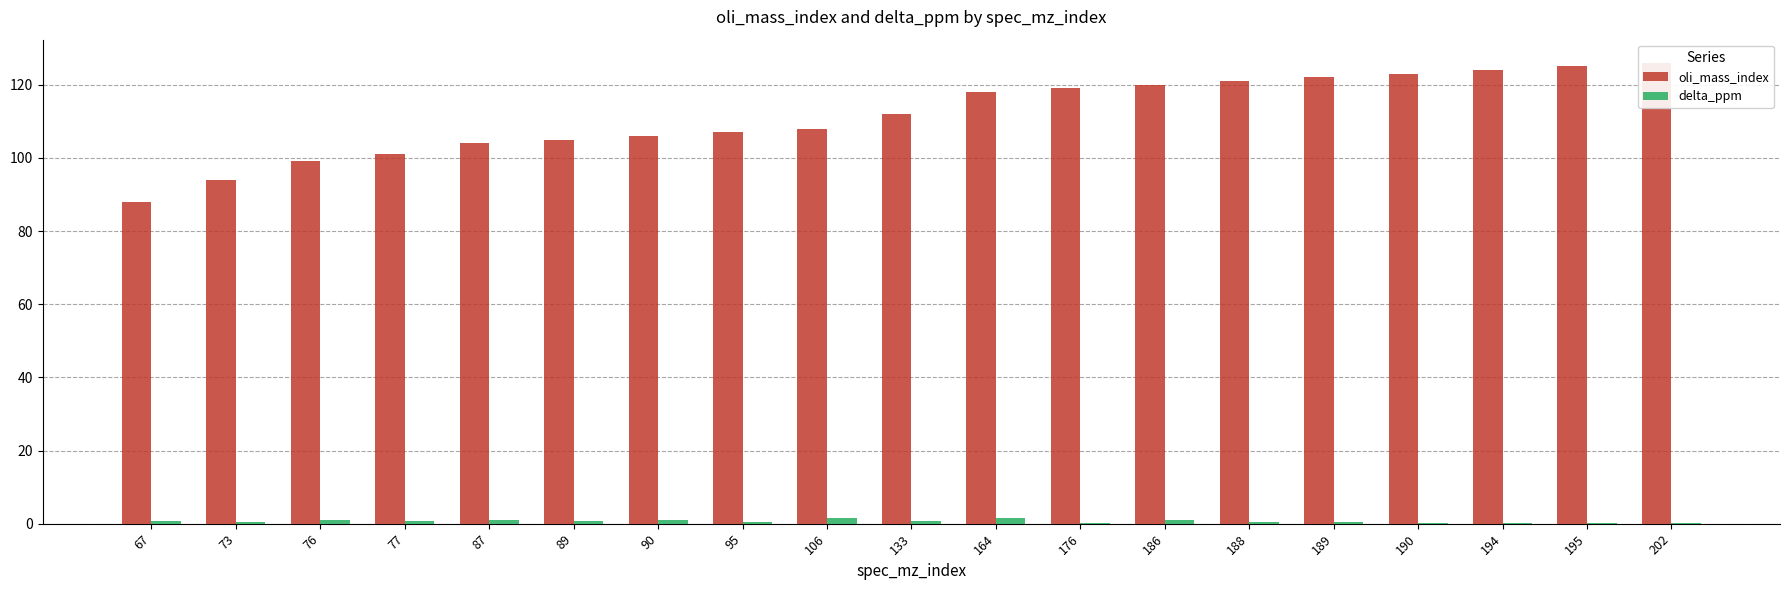

Which category has the highest value in the delta_ppm series?

106